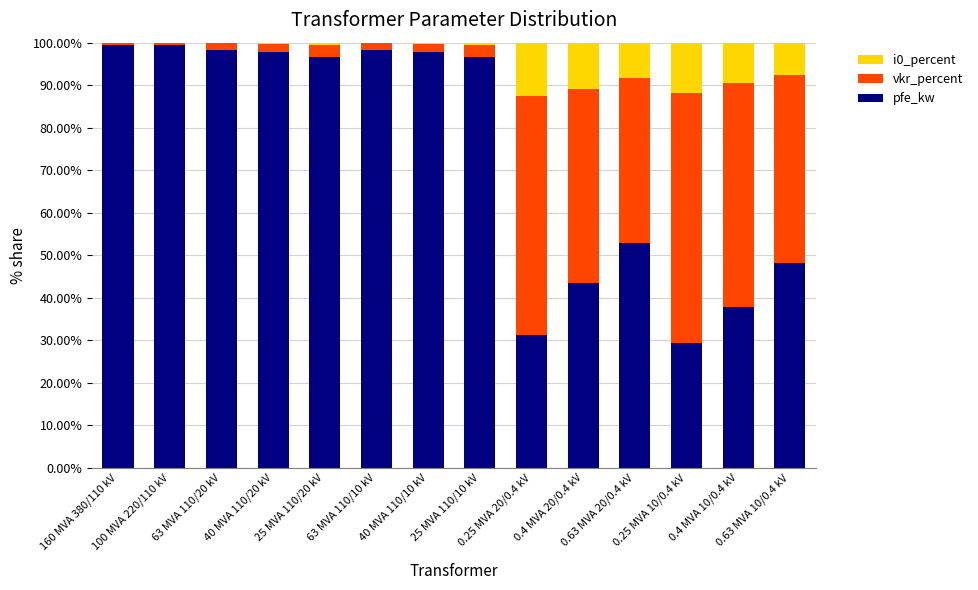

What is the highest value of the pfe_kw series?

99.5